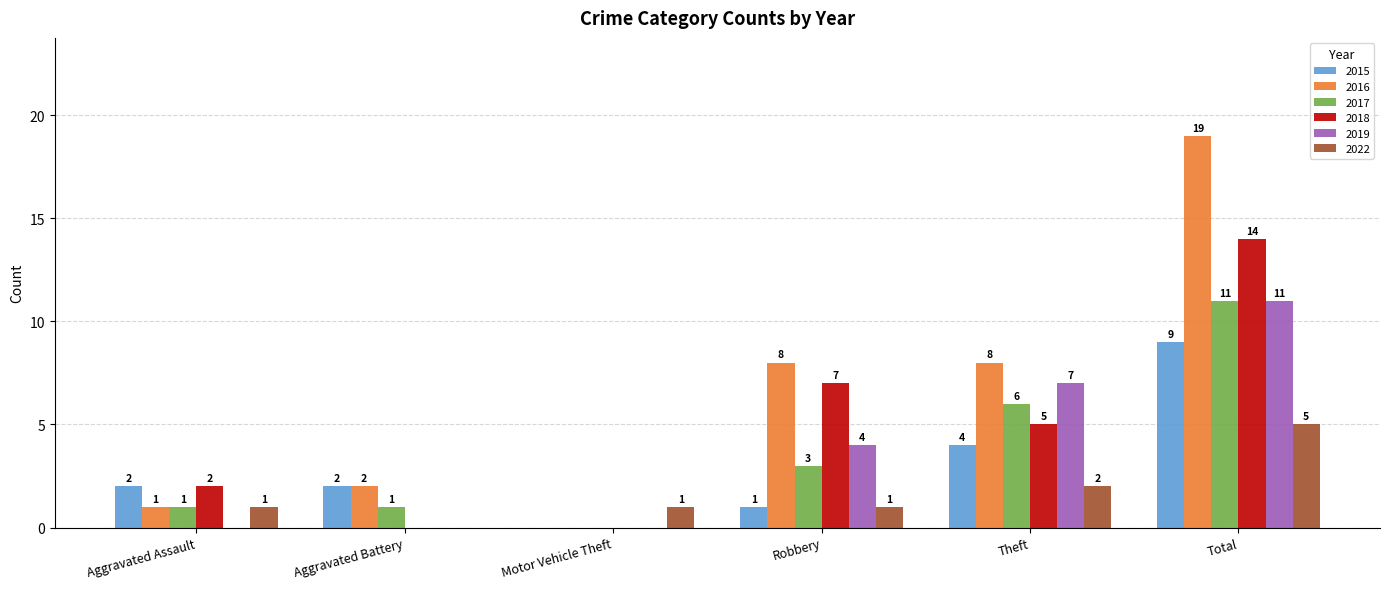

At which label does 2022 reach its peak?

Total